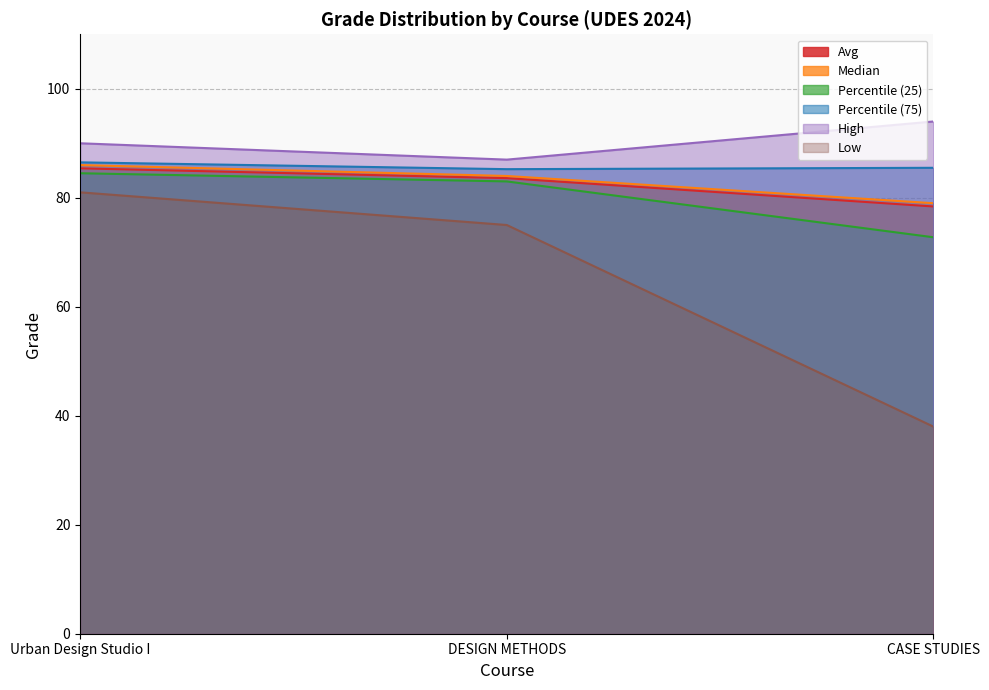

At which label does Low reach its minimum?

CASE STUDIES